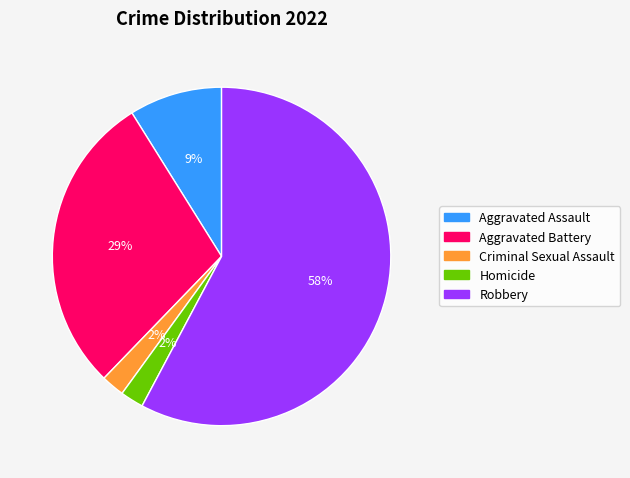

How many segments does this pie chart have?

5